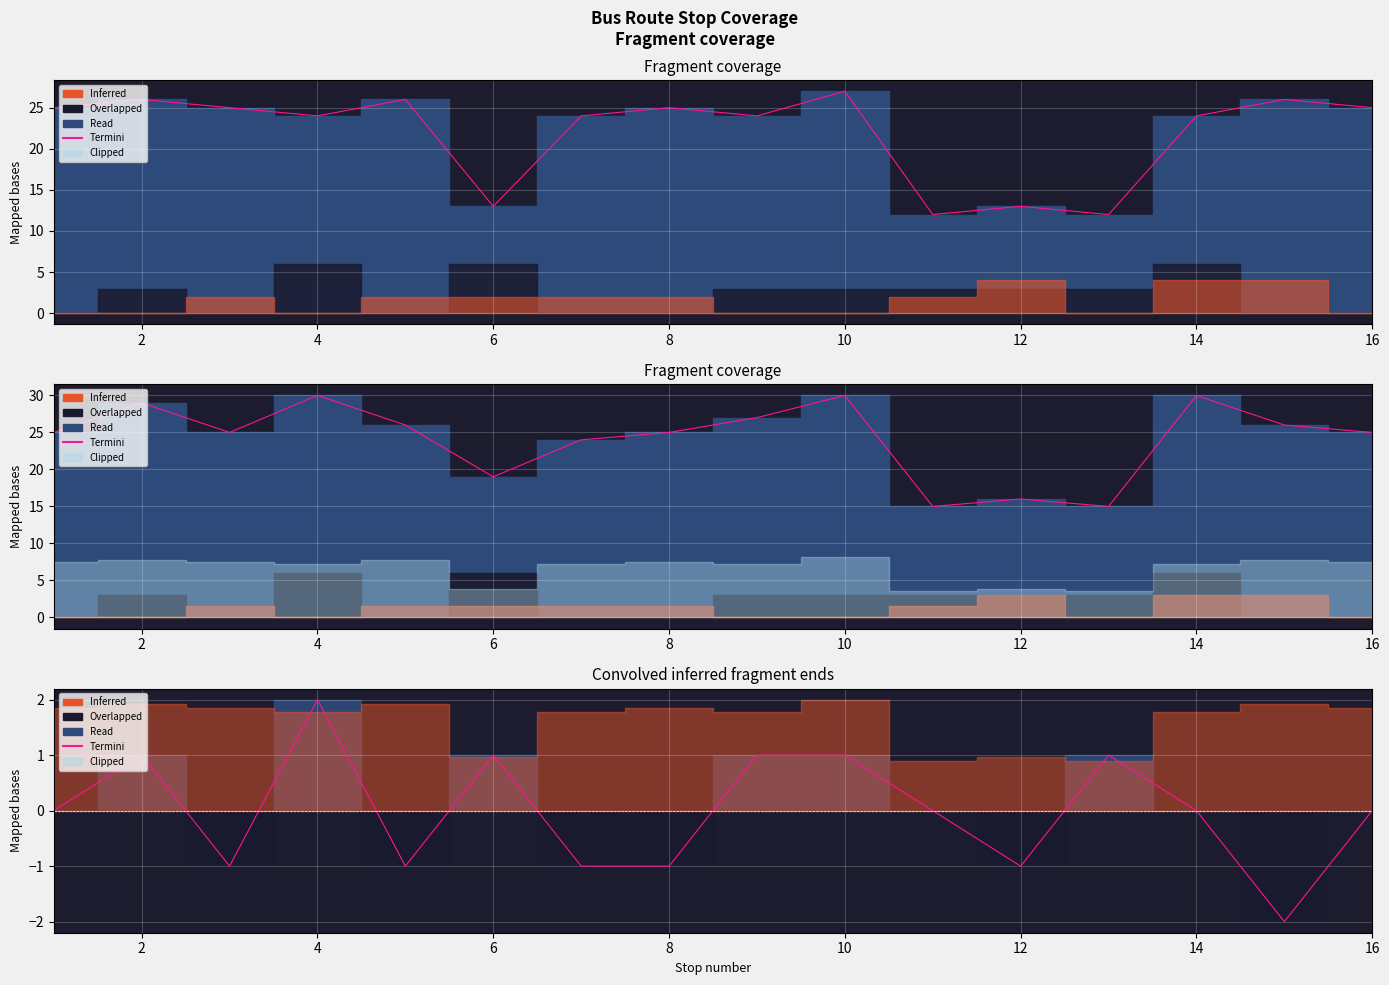

What is the label of the 2nd point from the right?

14